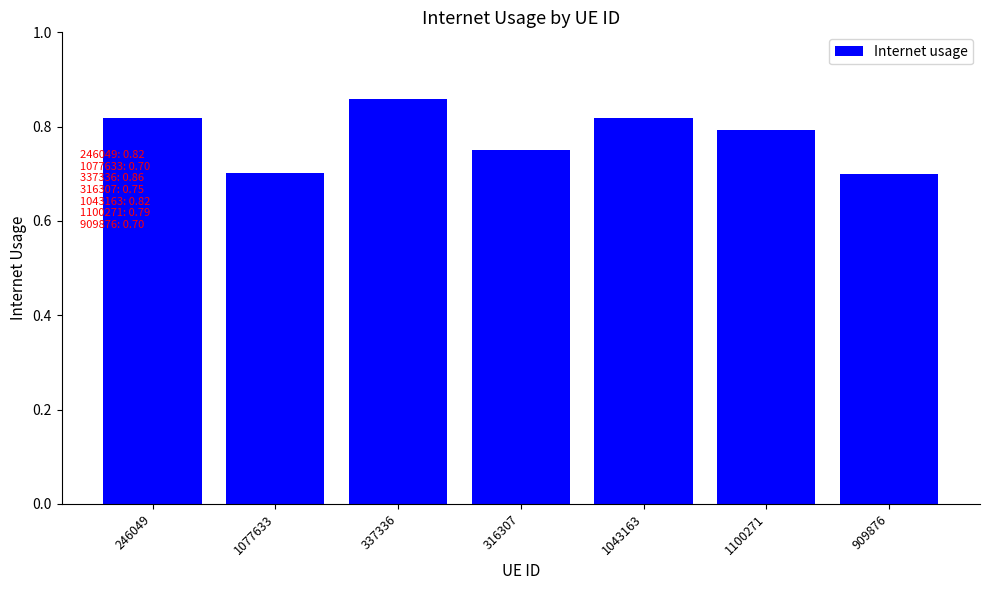

What is the smallest value displayed?

0.7